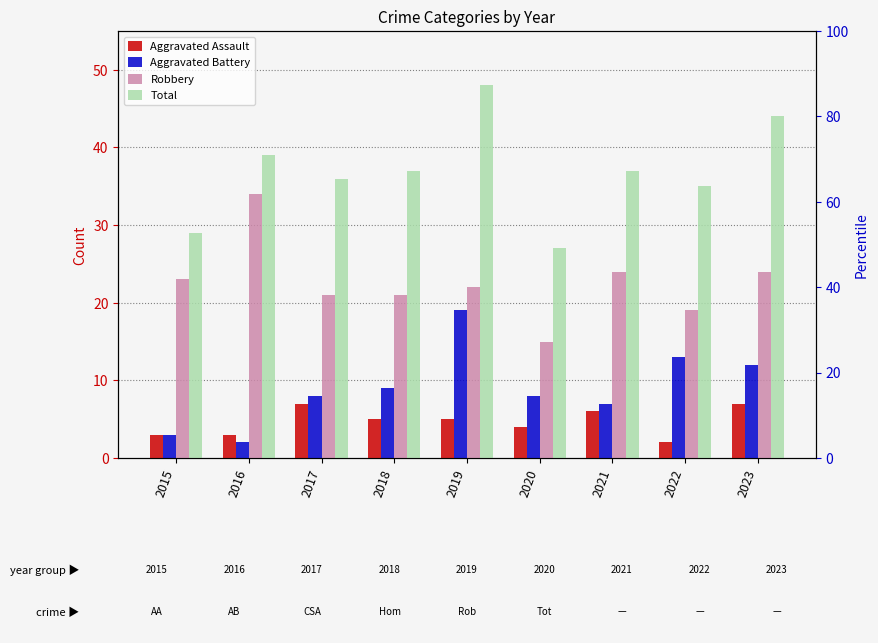

Between 2016 and 2020, which series saw the biggest shift?

Robbery